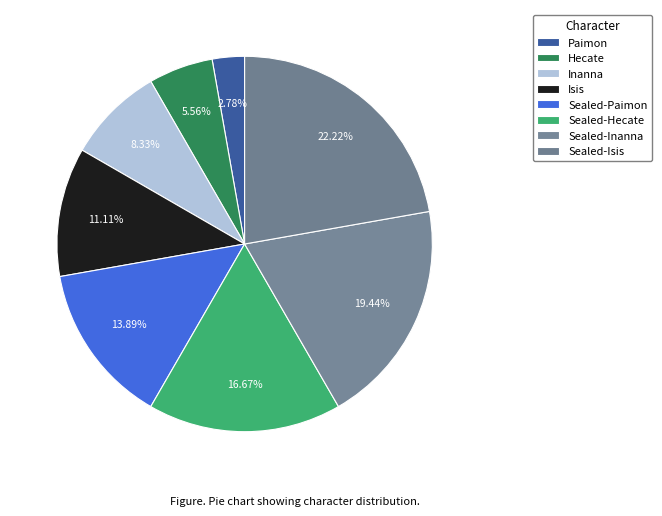

To the nearest percent, what is the difference between the largest and smallest slice percentages?

19%